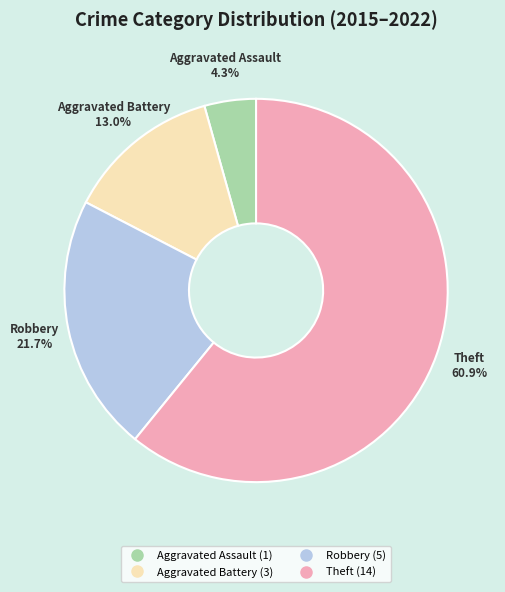

To the nearest percent, what is the difference between the largest and smallest slice percentages?

57%